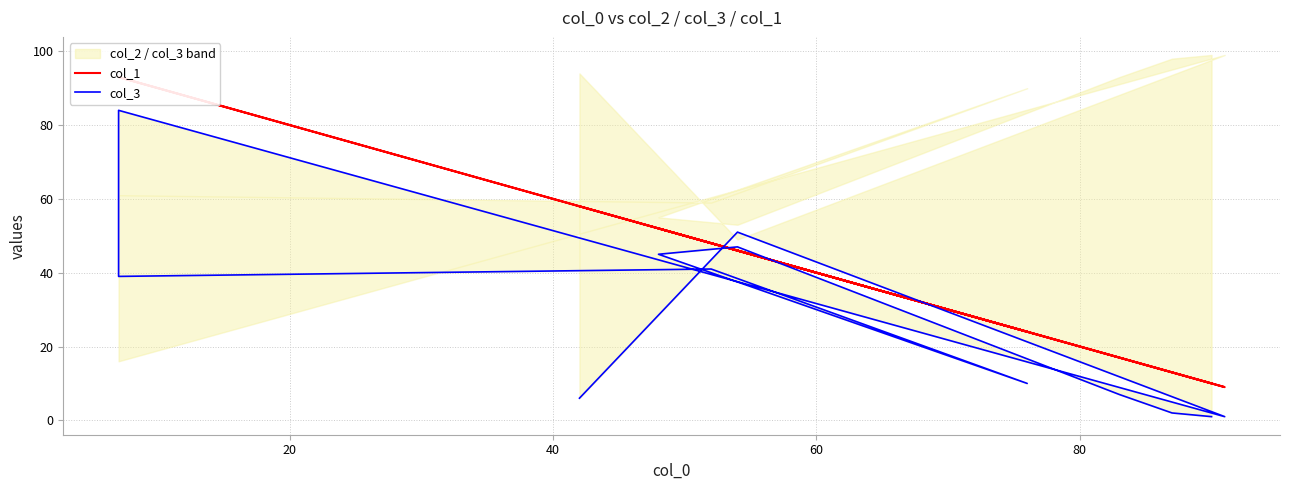

Where does the col_3 series first go above 39?

20